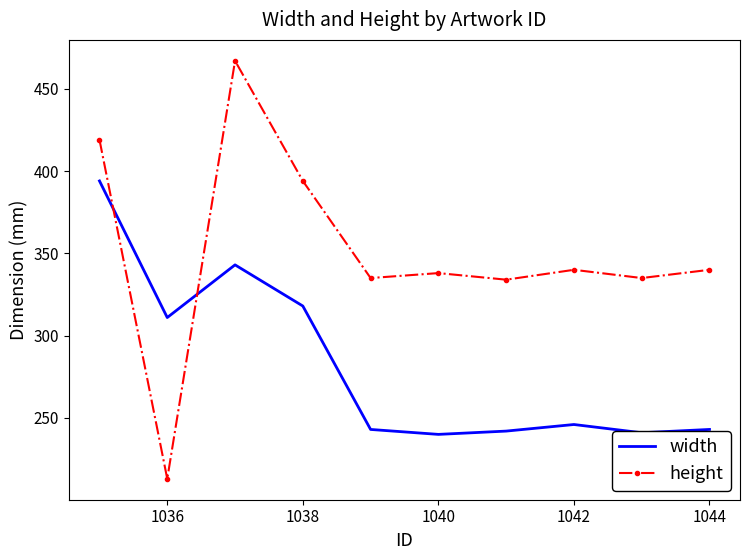

True or false: height and width cross at least once.

True